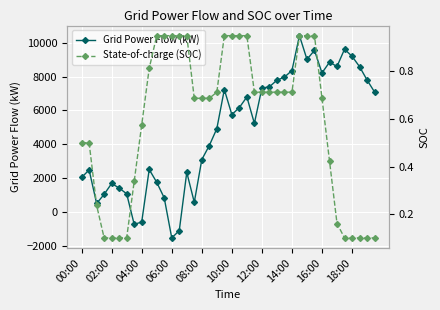

How many values in Grid Power Flow (kW) are above zero?

36